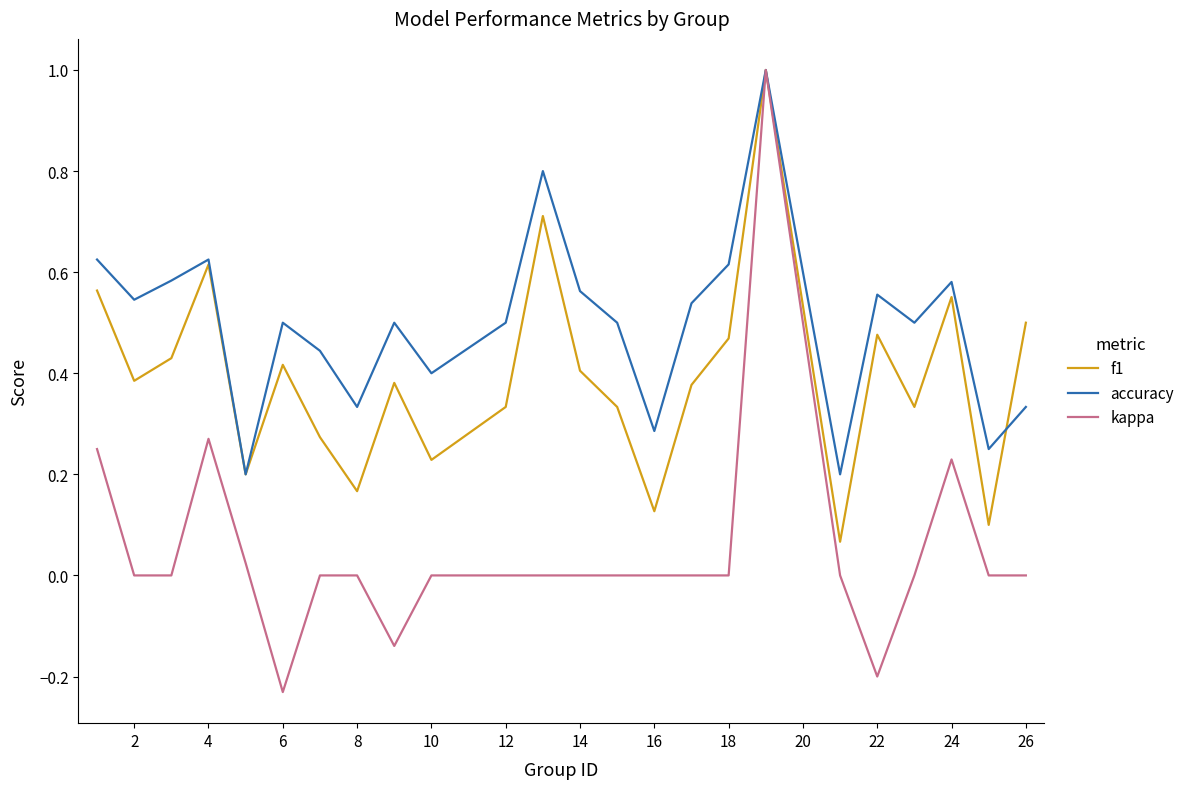

Rank the series by their average value, from lowest to highest.

kappa, f1, accuracy